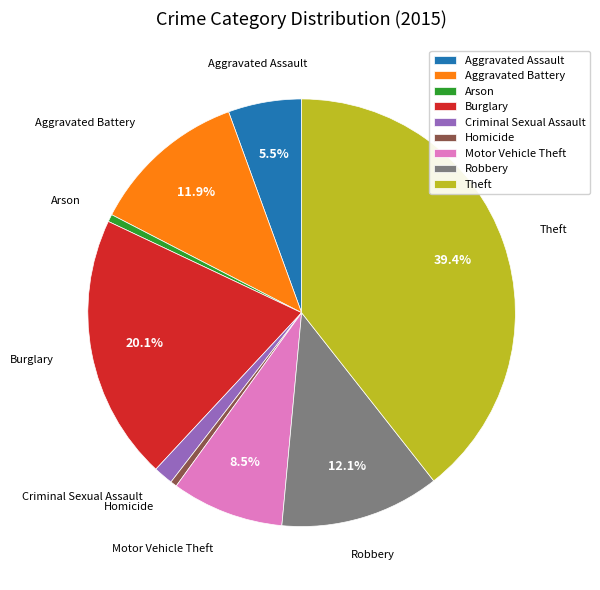

How much of the chart is everything except Robbery?

87.9%